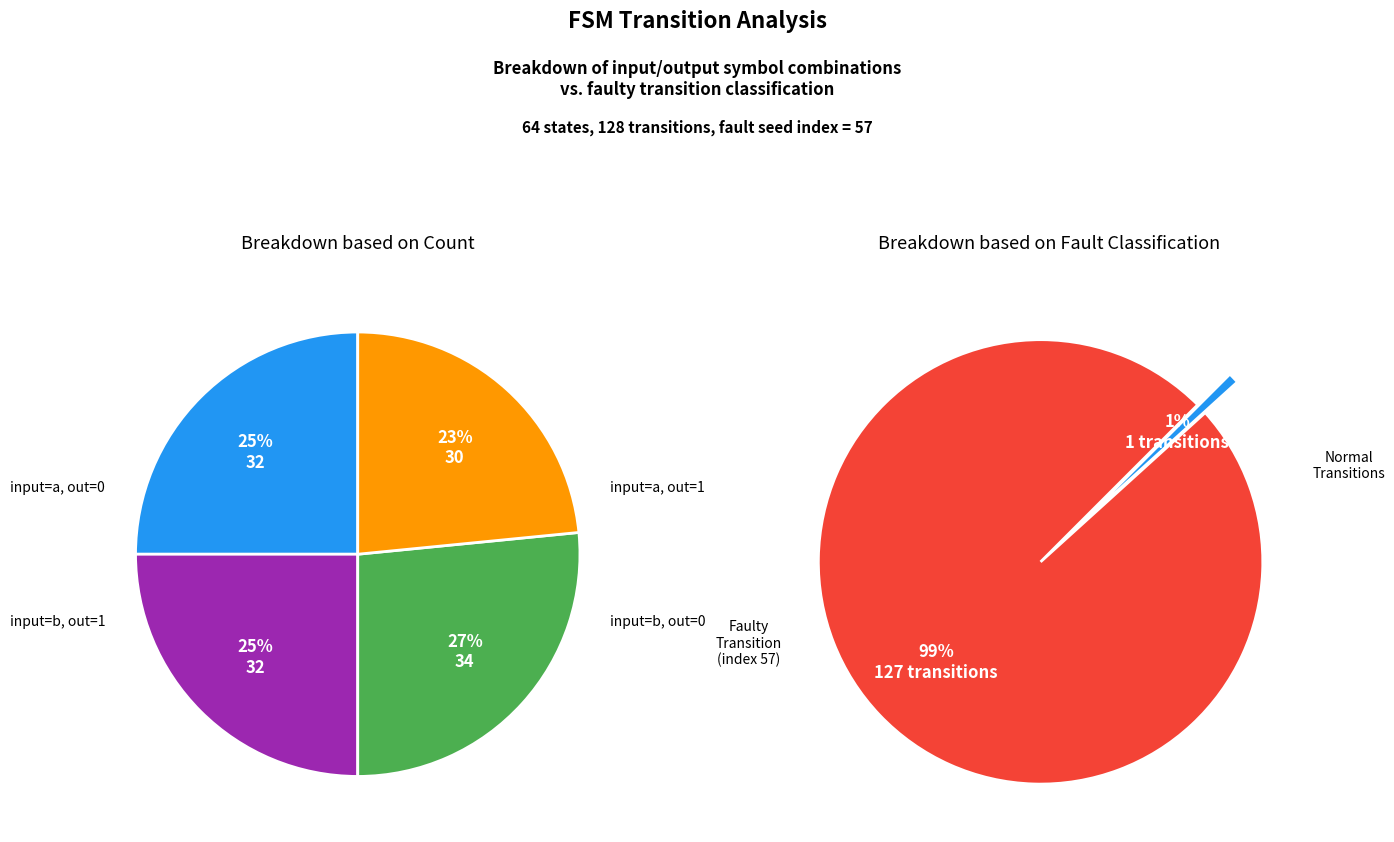

Does any single category account for the majority?

No